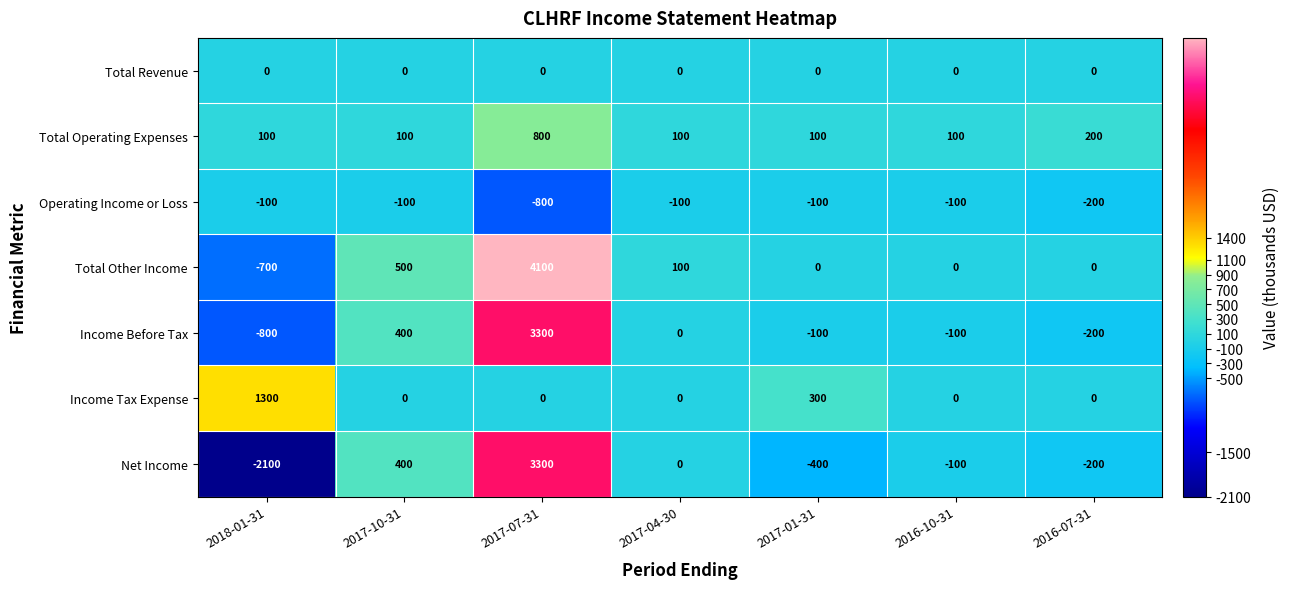

Which series has the largest range (max minus min)?

Net Income